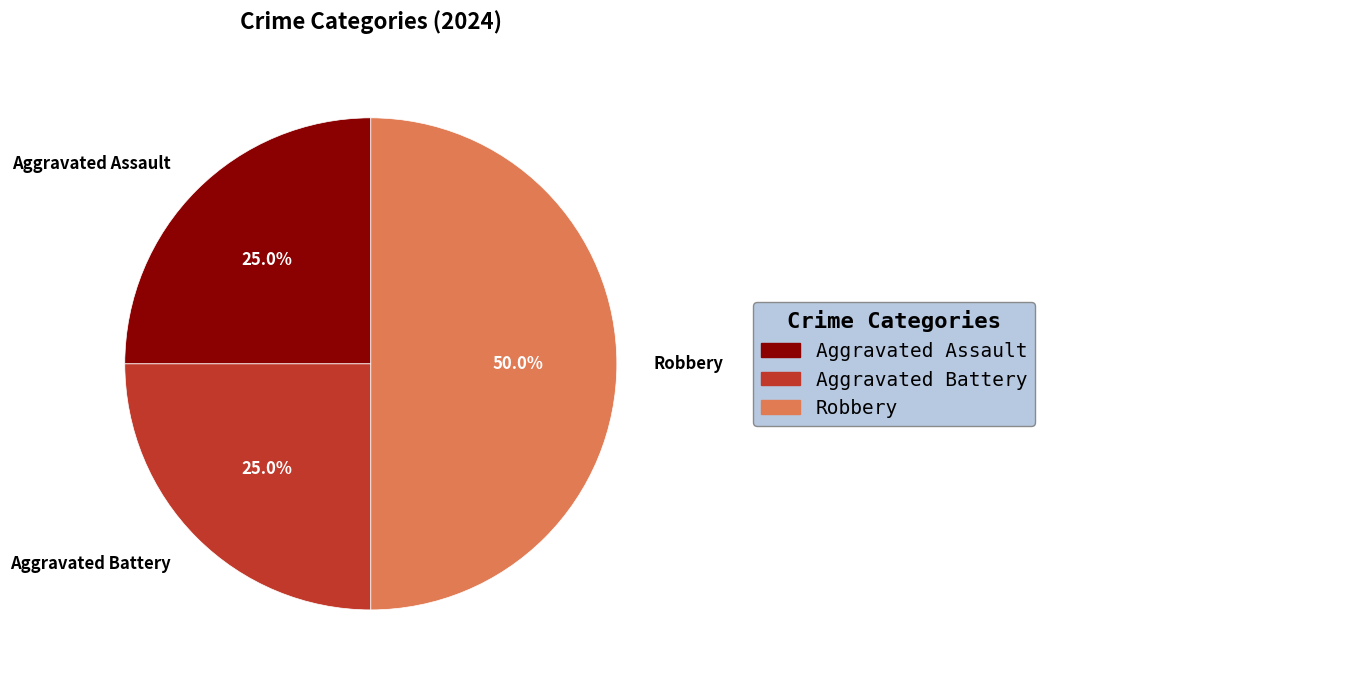

Does Aggravated Battery represent more than half of the total?

No